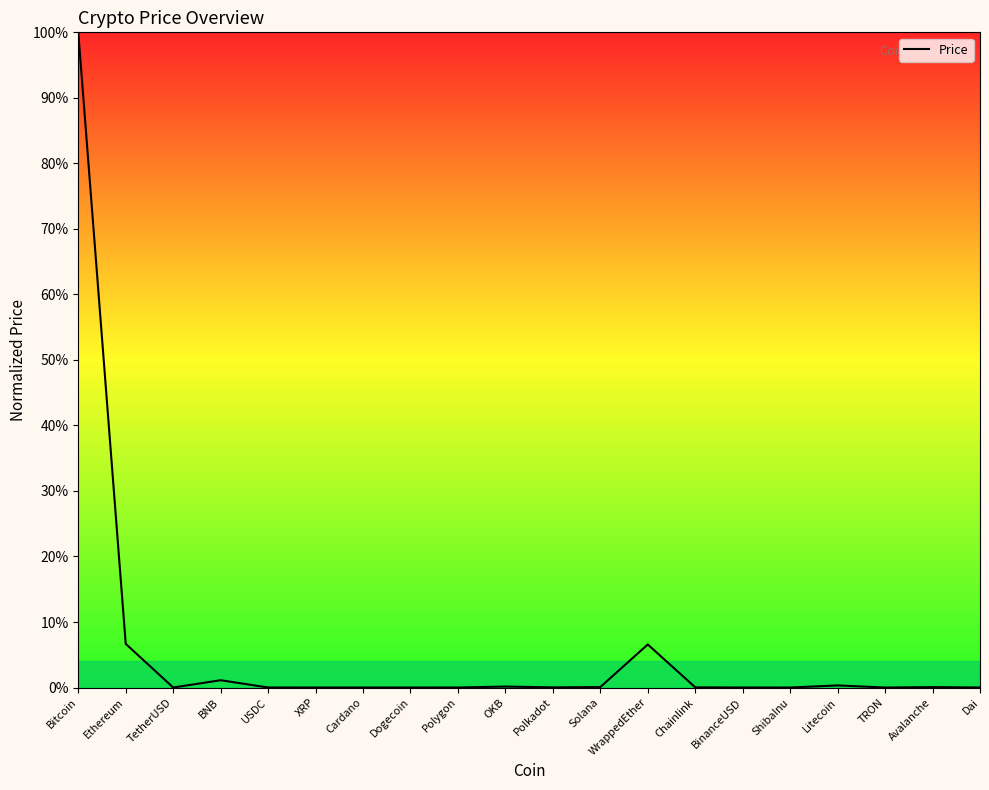

Where is the first local maximum?

BNB